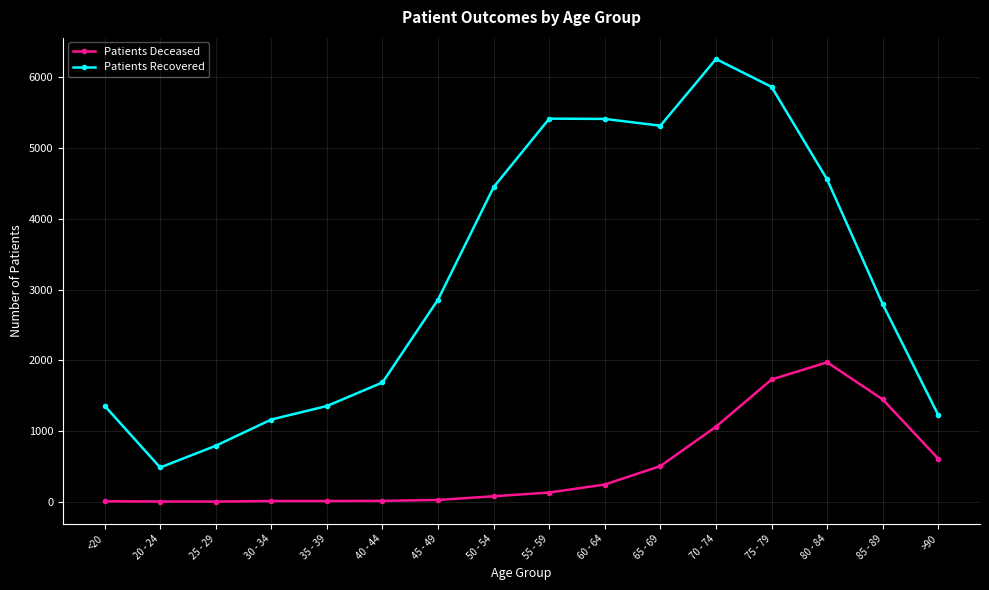

Between 35 - 39 and 50 - 54, which series saw the biggest shift?

Patients Recovered